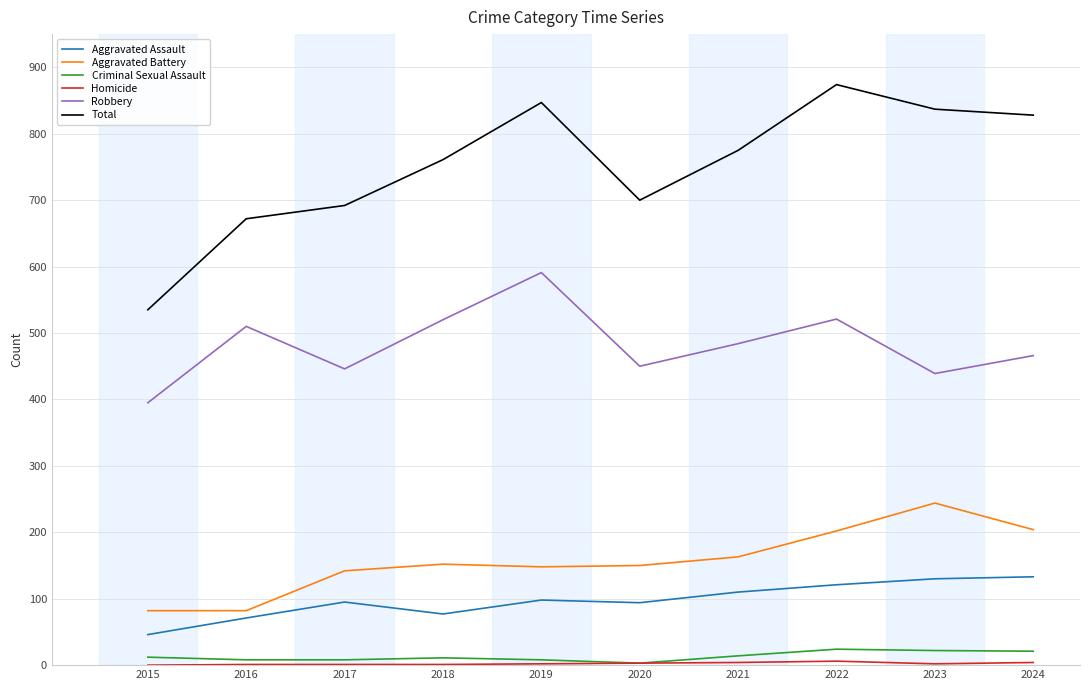

True or false: Robbery and Total cross at least once.

False